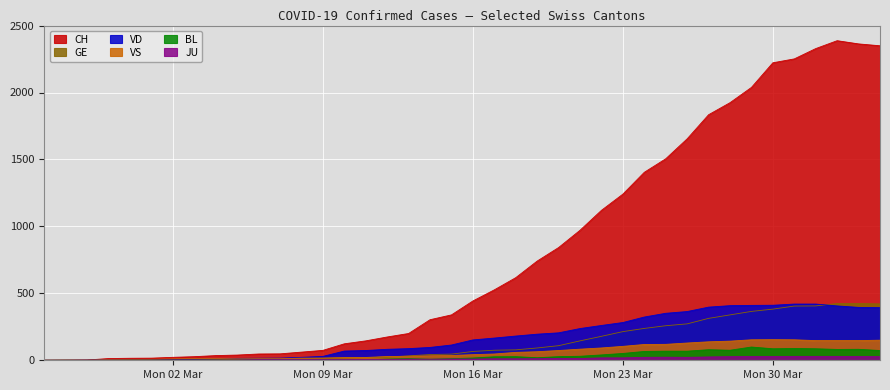

What position from the left is 2020-03-04?

9